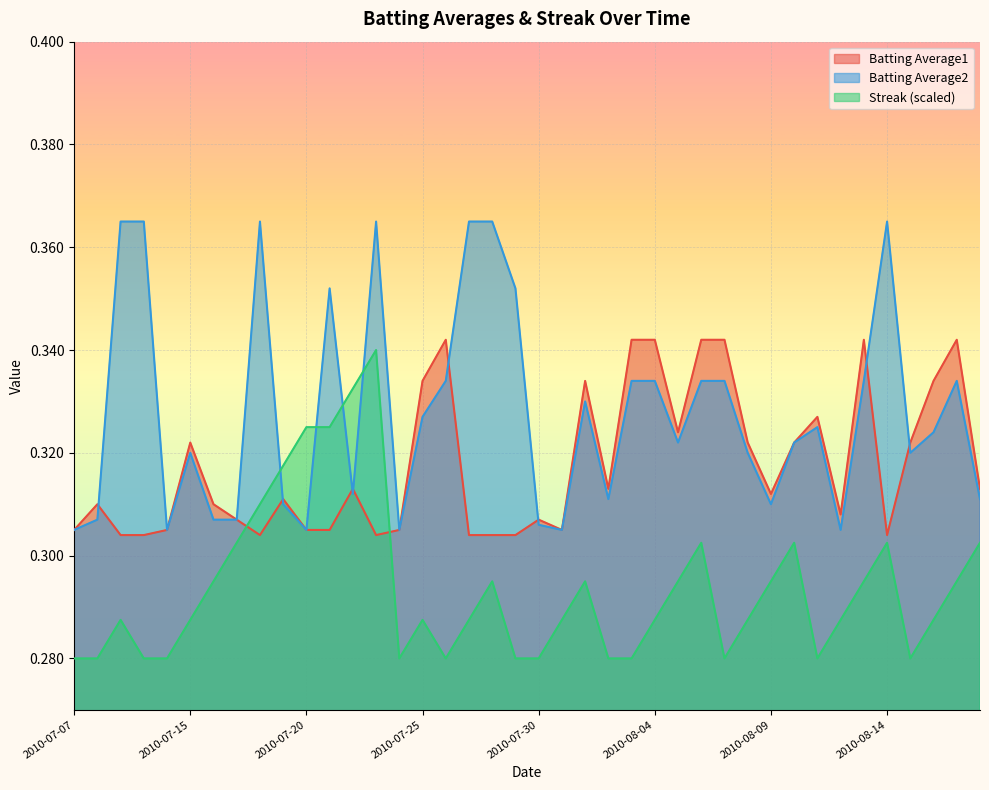

At which category does Streak reach its first local valley?

2010-07-24